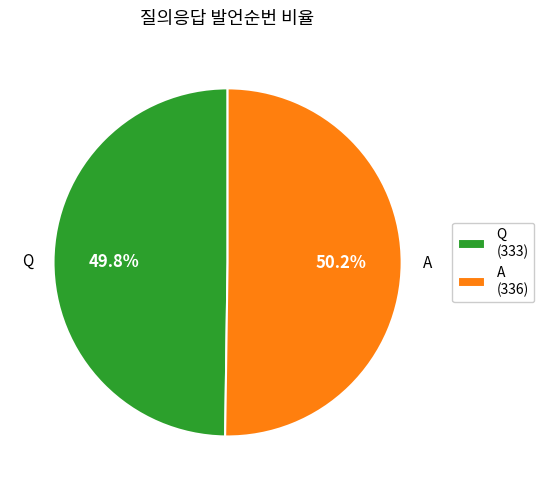

Is it true that Q is 61% of the pie?

False